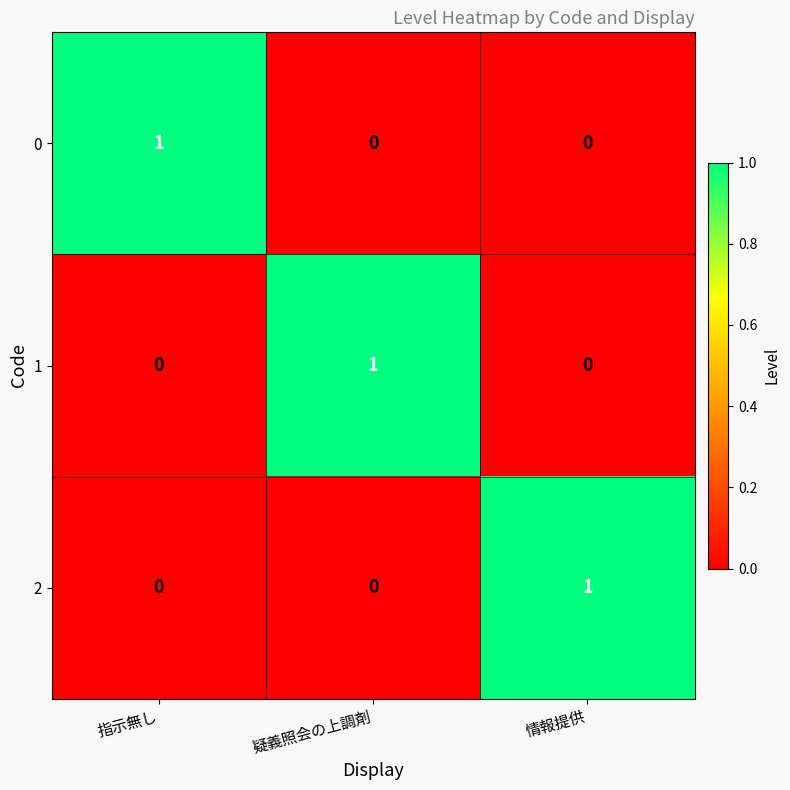

Count the 1 values in the range 0 to 1.

3